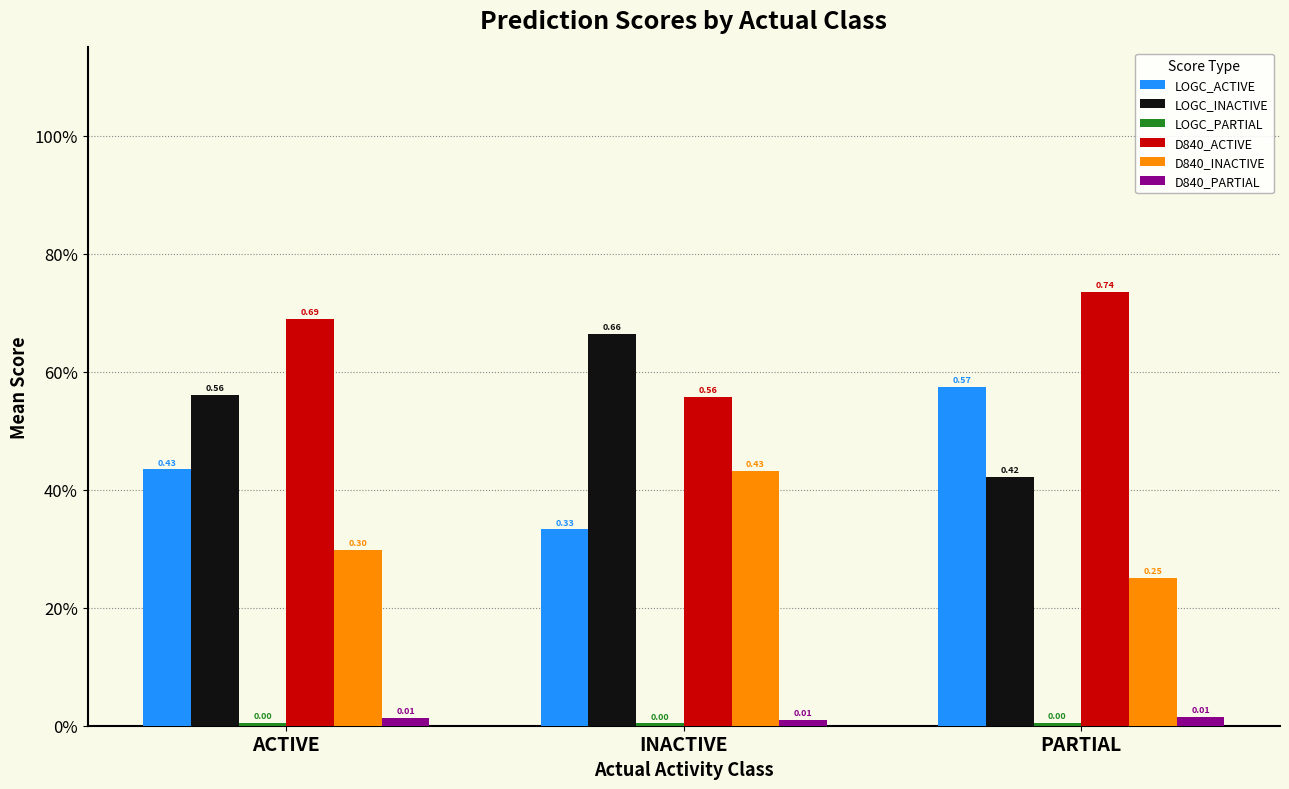

Does the chart contain any negative values?

No